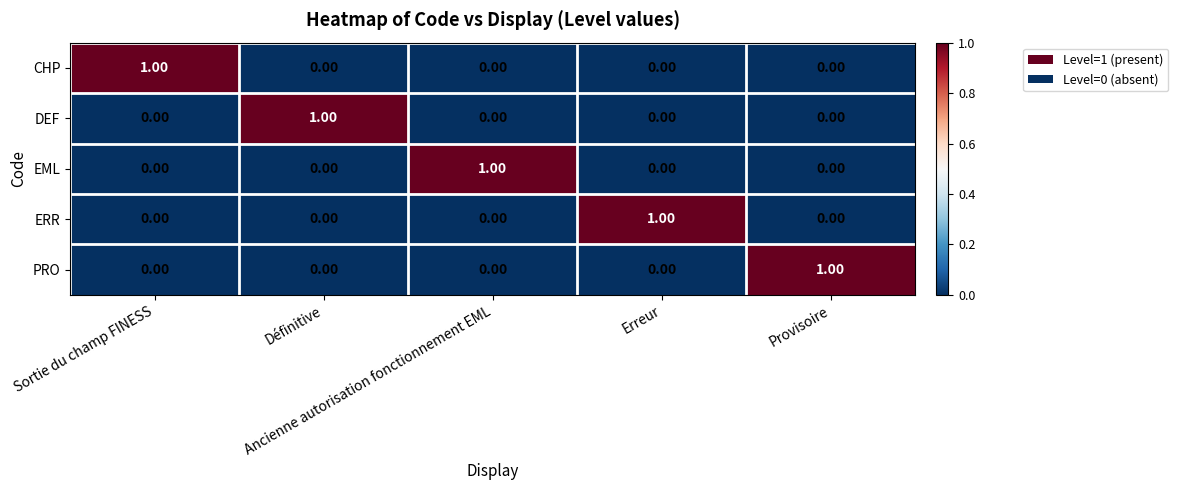

At how many categories does at least one series exceed 0?

5